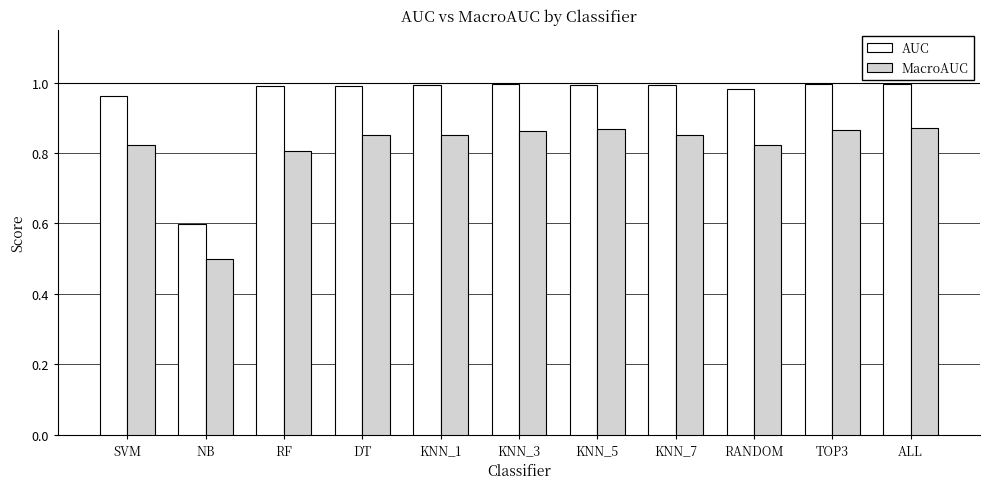

Rank the series by their average value, from highest to lowest.

AUC, MacroAUC